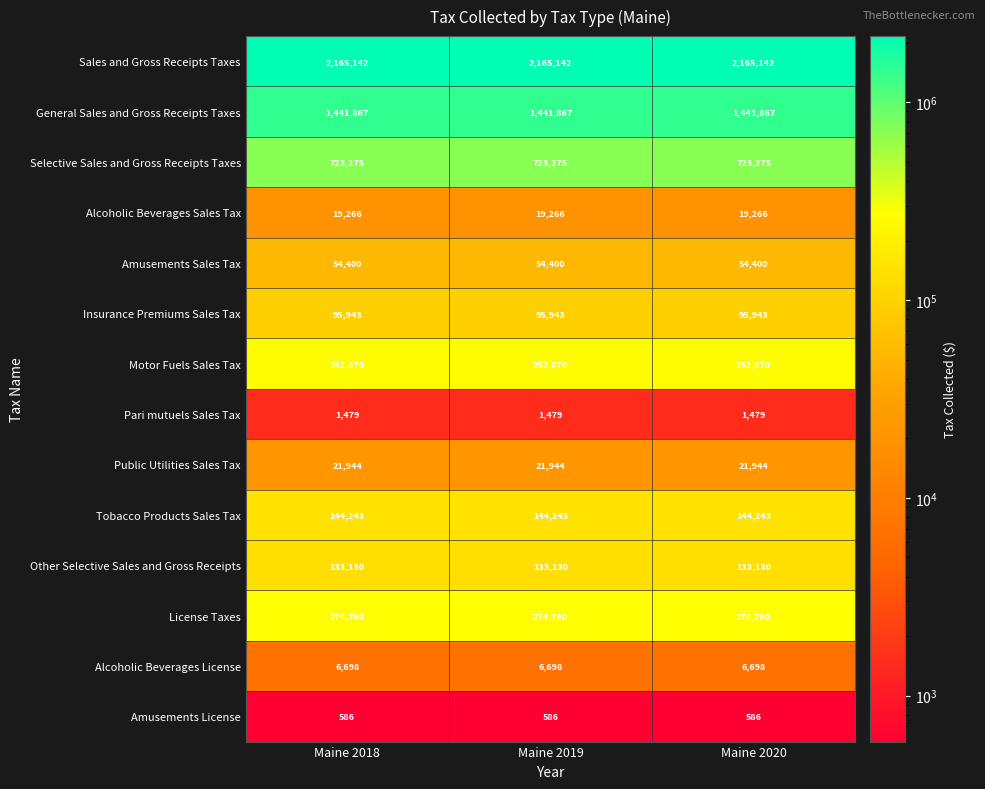

What is the average value of the Alcoholic Beverages License series?

6698